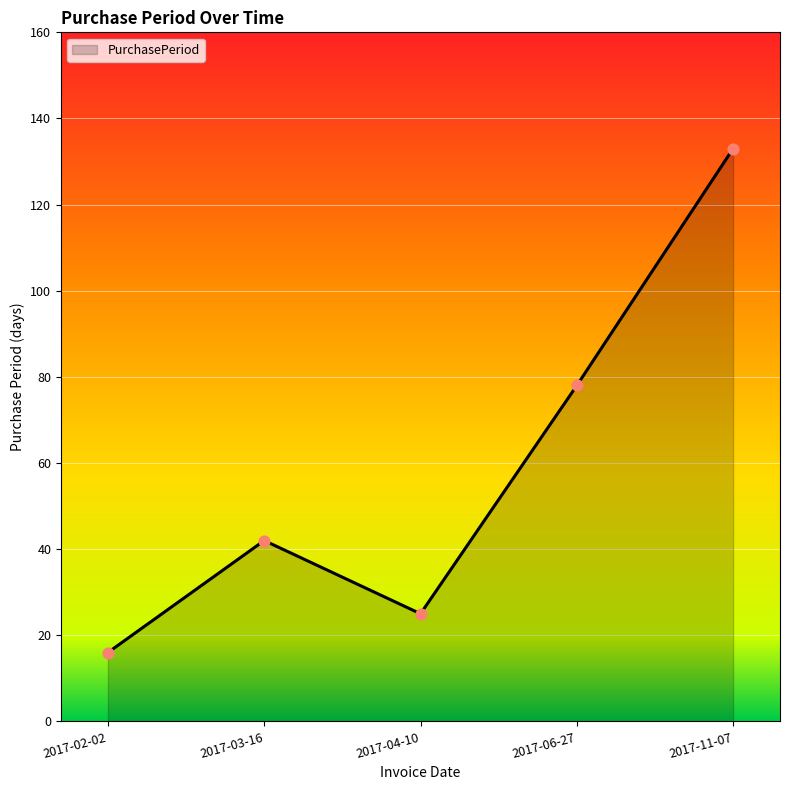

What is the ratio of the value at 2017-03-16 to the value at 2017-02-02?

2.6